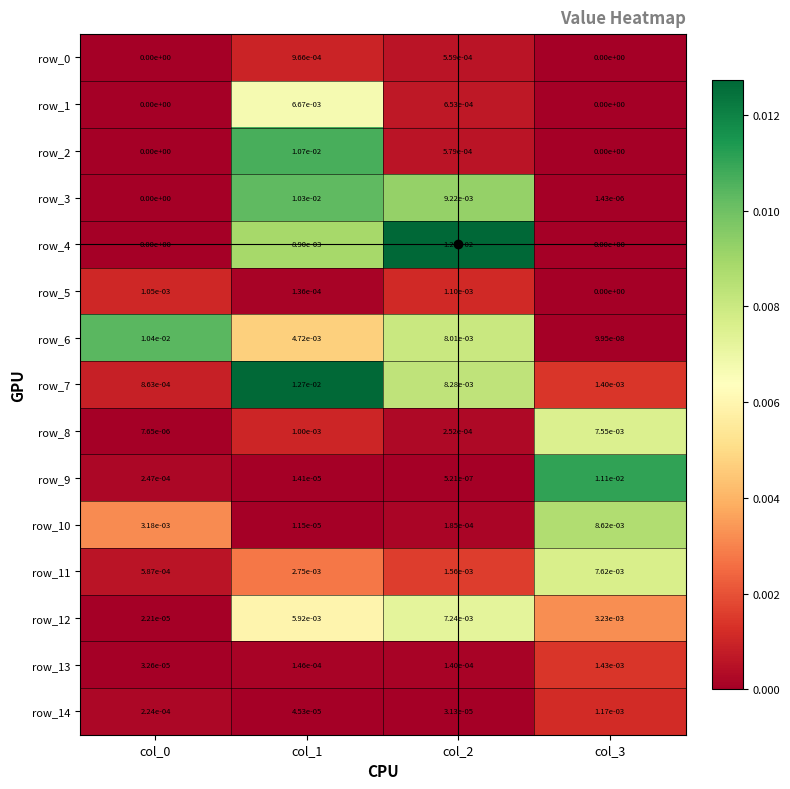

Where is row_5 nearest to the value 0?

col_3